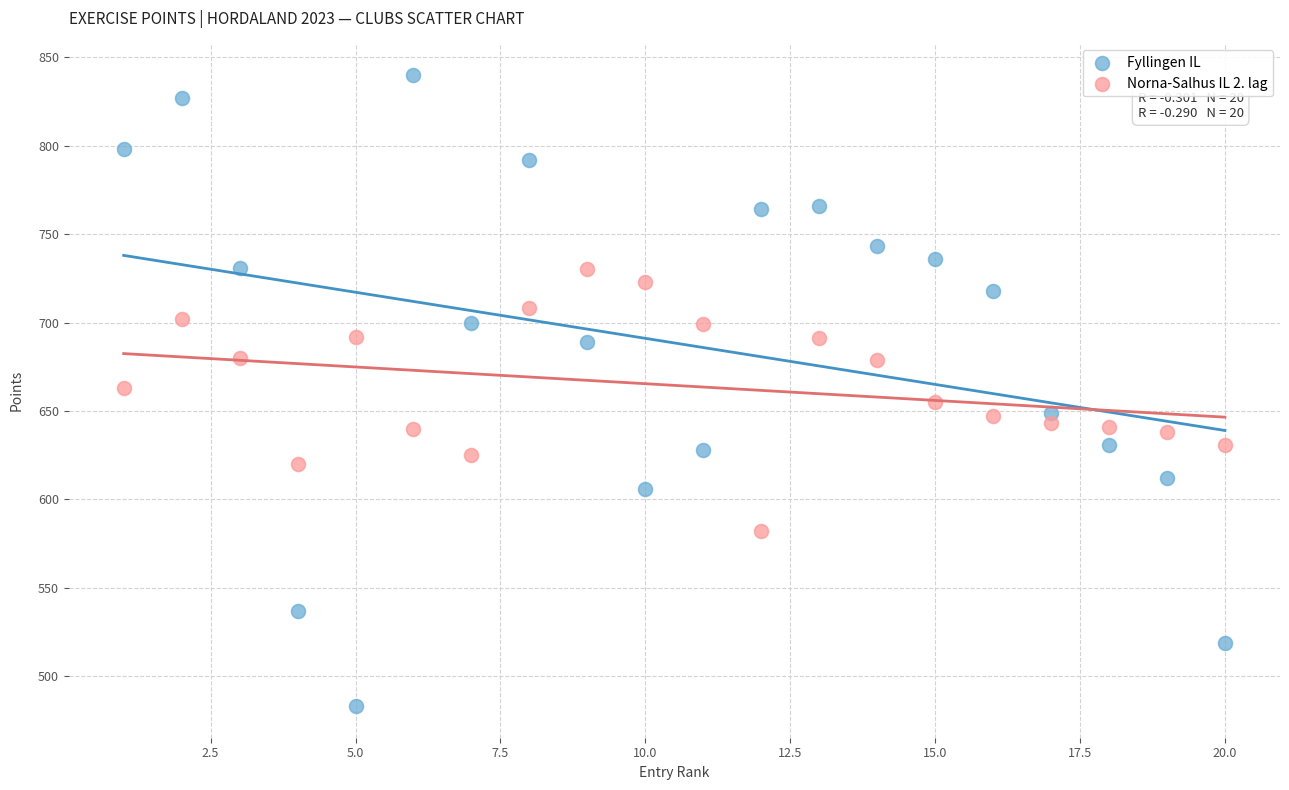

Which series contains the lowest Y value?

Fyllingen IL